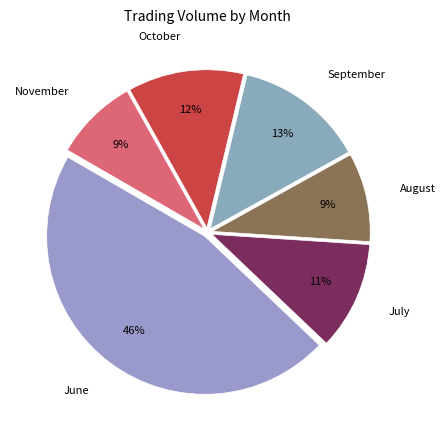

Combined, do November and June account for over 50%?

Yes